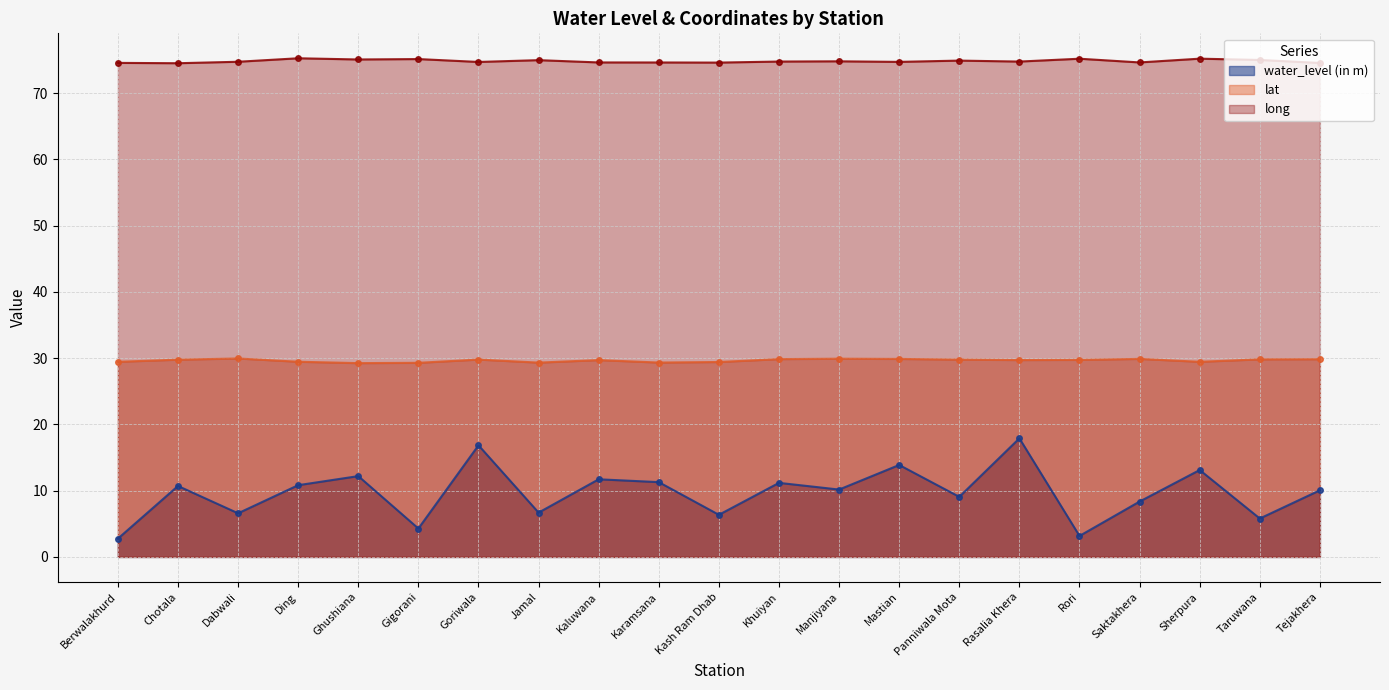

Which category has the lowest value in the water_level (in m) series?

Berwalakhurd